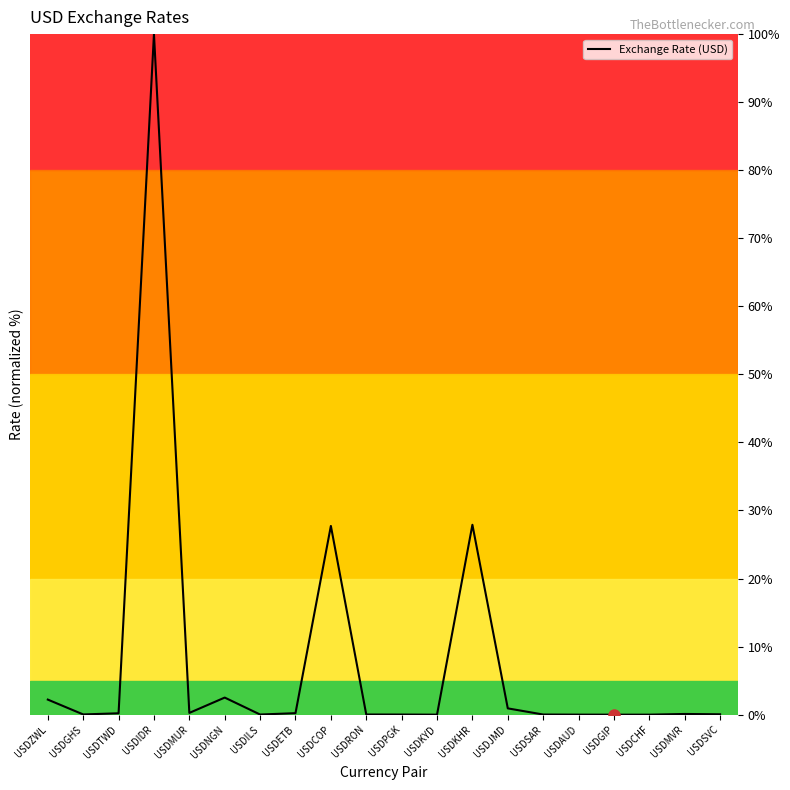

True or false: the data shows 100.0 at USDIDR.

True